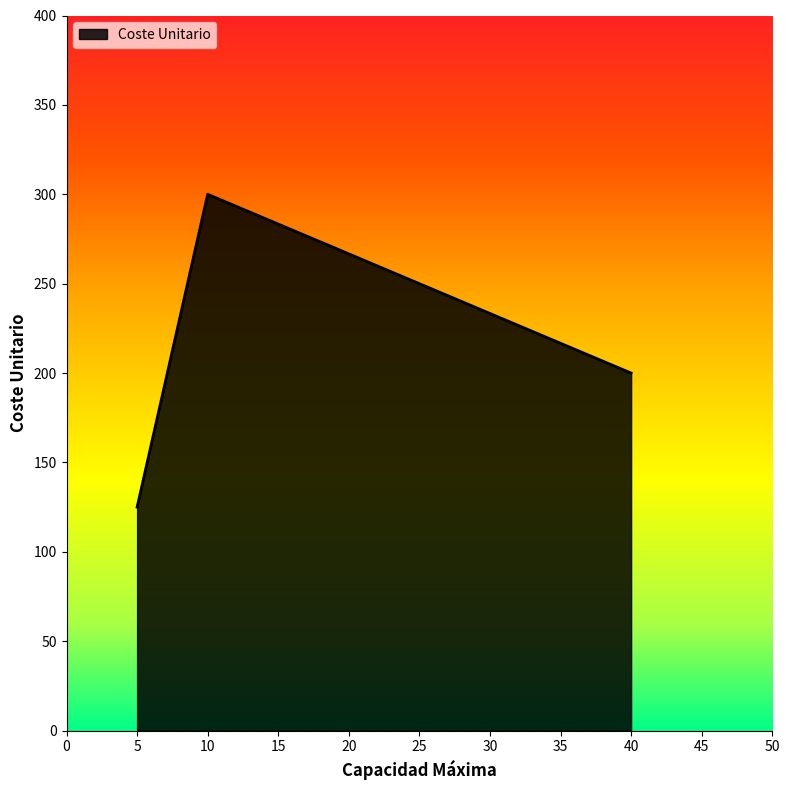

List the labels in order of value, smallest first.

5, 40, 10